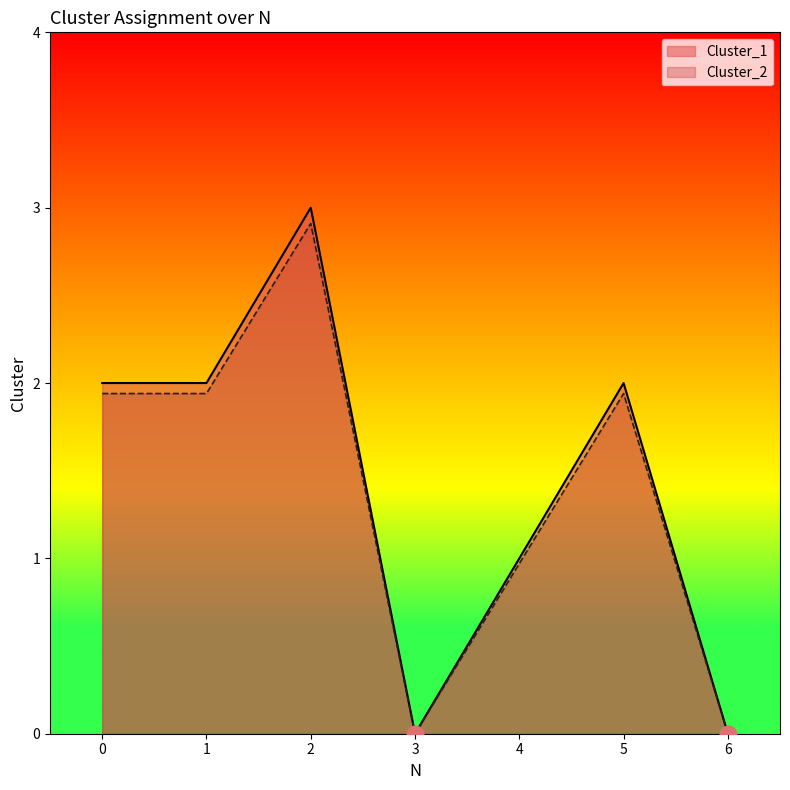

True or false: Cluster_2 has more than 2 points higher than both neighbors.

False